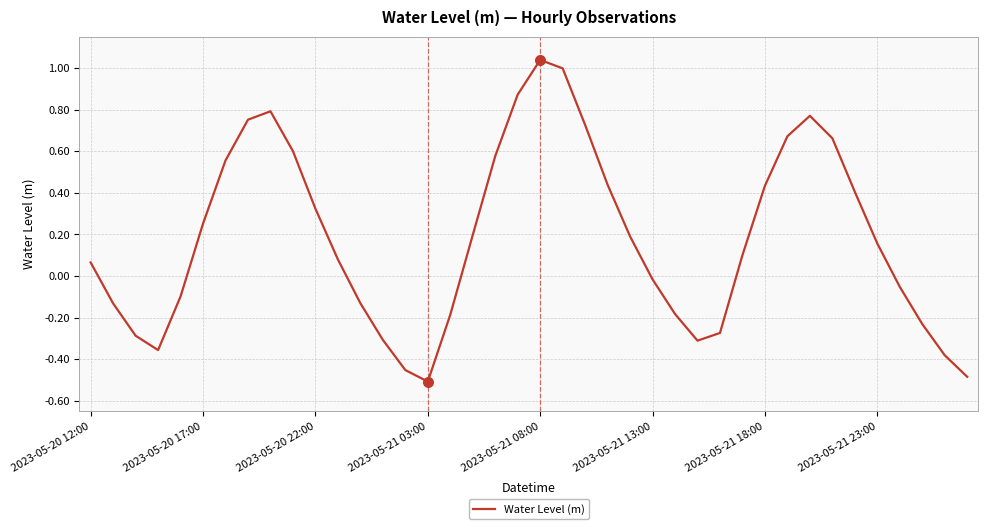

What is the difference between the maximum and minimum values?

1.5